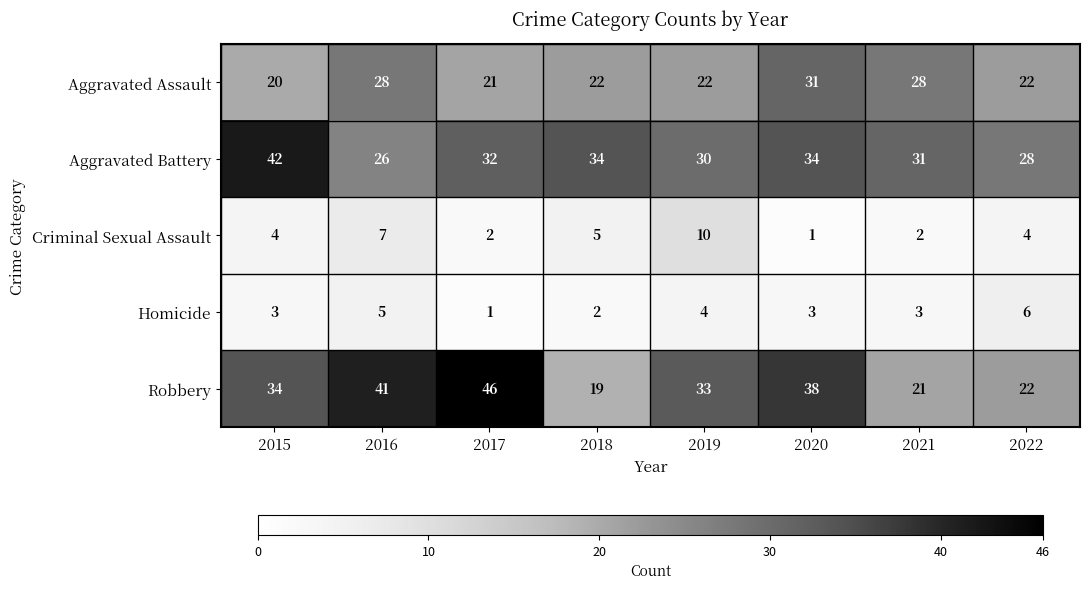

Between 2017 and 2020, which series saw the biggest shift?

Aggravated Assault